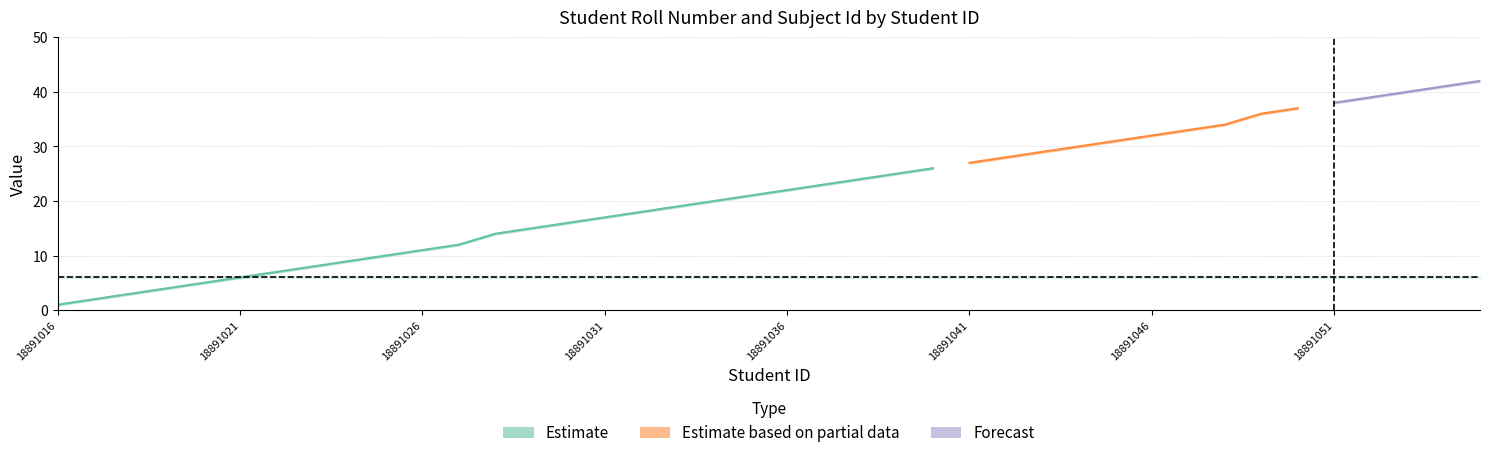

Reading right to left, extract all data points from this chart.

Roll: 39=42.0	38=41.0	37=40.0	36=39.0	35=38.0	34=37.0	33=36.0	32=34.0	31=33.0	30=32.0	29=31.0	28=30.0	27=29.0	26=28.0	25=27.0	24=26.0	23=25.0	22=24.0	21=23.0	20=22.0	19=21.0	18=20.0	17=19.0	16=18.0	15=17.0	14=16.0	13=15.0	12=14.0	11=12.0	10=11.0	9=10.0	8=9.0	7=8.0	6=7.0	5=6.0	4=5.0	3=4.0	2=3.0	1=2.0	0=1.0
Roll_upper: 39=42.1	38=41.1	37=40.1	36=39.1	35=38.1	34=37.1	33=36.1	32=34.1	31=33.1	30=32.1	29=31.1	28=30.1	27=29.1	26=28.1	25=27.1	24=26.1	23=25.1	22=24.1	21=23.1	20=22.1	19=21.1	18=20.1	17=19.1	16=18.1	15=17.1	14=16.1	13=15.2	12=14.2	11=12.2	10=11.2	9=10.2	8=9.2	7=8.2	6=7.2	5=6.2	4=5.2	3=4.2	2=3.1	1=2.1	0=1.1
Roll_lower: 39=41.9	38=40.9	37=39.9	36=38.9	35=37.9	34=36.9	33=35.9	32=33.9	31=32.9	30=31.9	29=30.9	28=29.9	27=28.9	26=27.9	25=26.9	24=25.9	23=24.9	22=23.9	21=22.9	20=21.9	19=20.9	18=19.9	17=18.9	16=17.9	15=16.9	14=15.8	13=14.8	12=13.8	11=11.8	10=10.8	9=9.8	8=8.8	7=7.8	6=6.8	5=5.8	4=4.8	3=3.9	2=2.9	1=1.9	0=0.8
Subject Id: 39=6.0	38=6.0	37=6.0	36=6.0	35=6.0	34=6.0	33=6.0	32=6.0	31=6.0	30=6.0	29=6.0	28=6.0	27=6.0	26=6.0	25=6.0	24=6.0	23=6.0	22=6.0	21=6.0	20=6.0	19=6.0	18=6.0	17=6.0	16=6.0	15=6.0	14=6.0	13=6.0	12=6.0	11=6.0	10=6.0	9=6.0	8=6.0	7=6.0	6=6.0	5=6.0	4=6.0	3=6.0	2=6.0	1=6.0	0=6.0
Subject Id_upper: 39=6.2	38=6.2	37=6.2	36=6.2	35=6.2	34=6.2	33=6.2	32=6.2	31=6.2	30=6.2	29=6.2	28=6.2	27=6.2	26=6.2	25=6.2	24=6.2	23=6.2	22=6.2	21=6.2	20=6.2	19=6.2	18=6.2	17=6.2	16=6.2	15=6.2	14=6.2	13=6.2	12=6.2	11=6.2	10=6.2	9=6.2	8=6.2	7=6.2	6=6.2	5=6.2	4=6.2	3=6.2	2=6.2	1=6.2	0=6.2
Subject Id_lower: 39=5.8	38=5.8	37=5.8	36=5.8	35=5.8	34=5.8	33=5.8	32=5.8	31=5.8	30=5.8	29=5.8	28=5.8	27=5.8	26=5.8	25=5.8	24=5.8	23=5.8	22=5.8	21=5.8	20=5.8	19=5.8	18=5.8	17=5.8	16=5.8	15=5.8	14=5.8	13=5.8	12=5.8	11=5.8	10=5.8	9=5.8	8=5.8	7=5.8	6=5.8	5=5.8	4=5.8	3=5.8	2=5.8	1=5.8	0=5.8